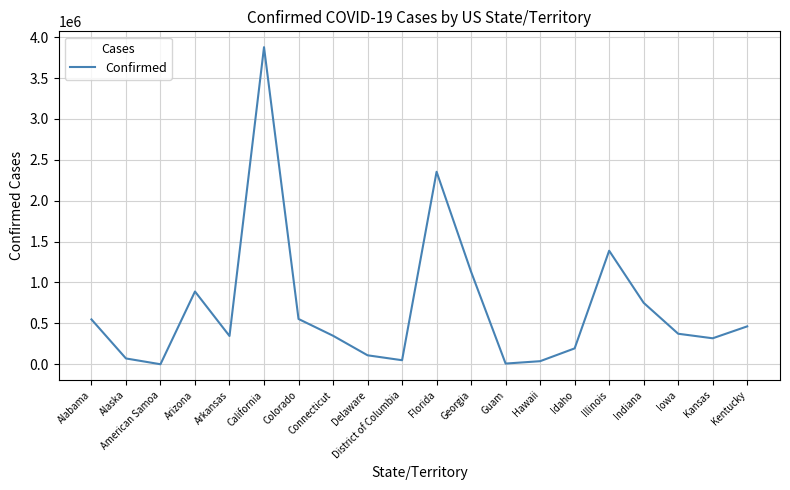

What is the difference between the values at California and District of Columbia?

3829128